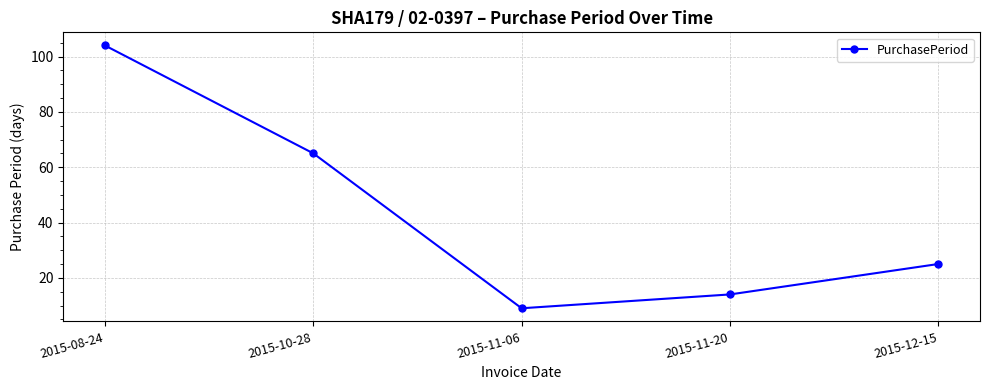

How many lines are shown in the chart?

1